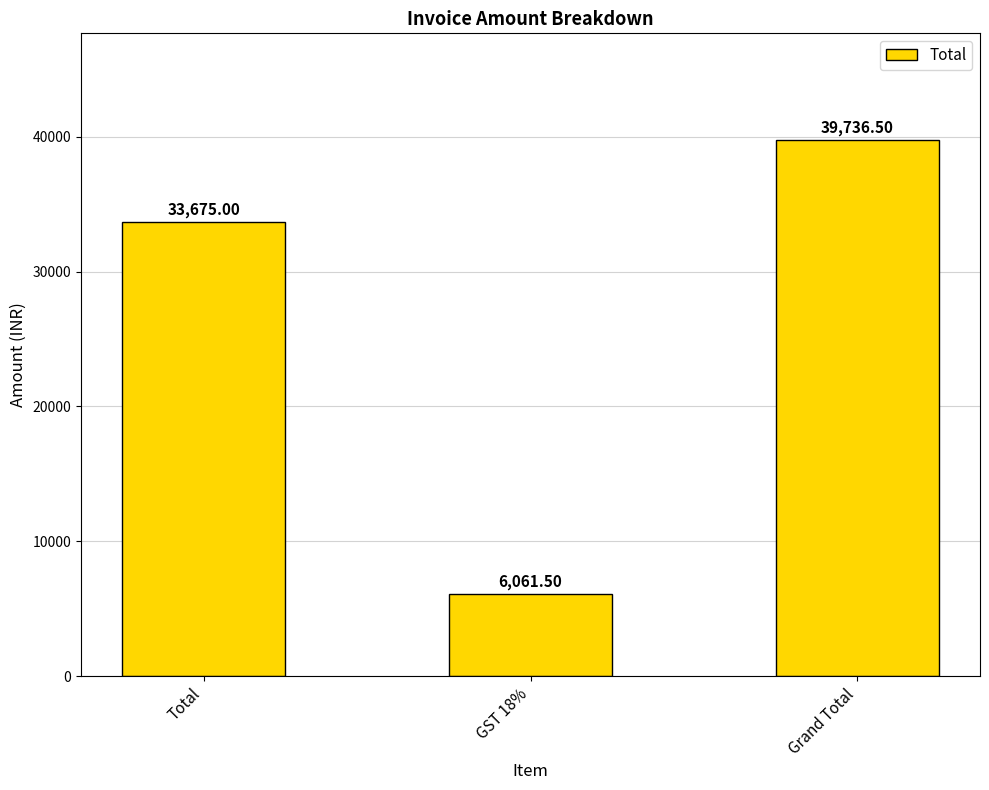

What is the change in value from Total to GST 18%?

-27613.5